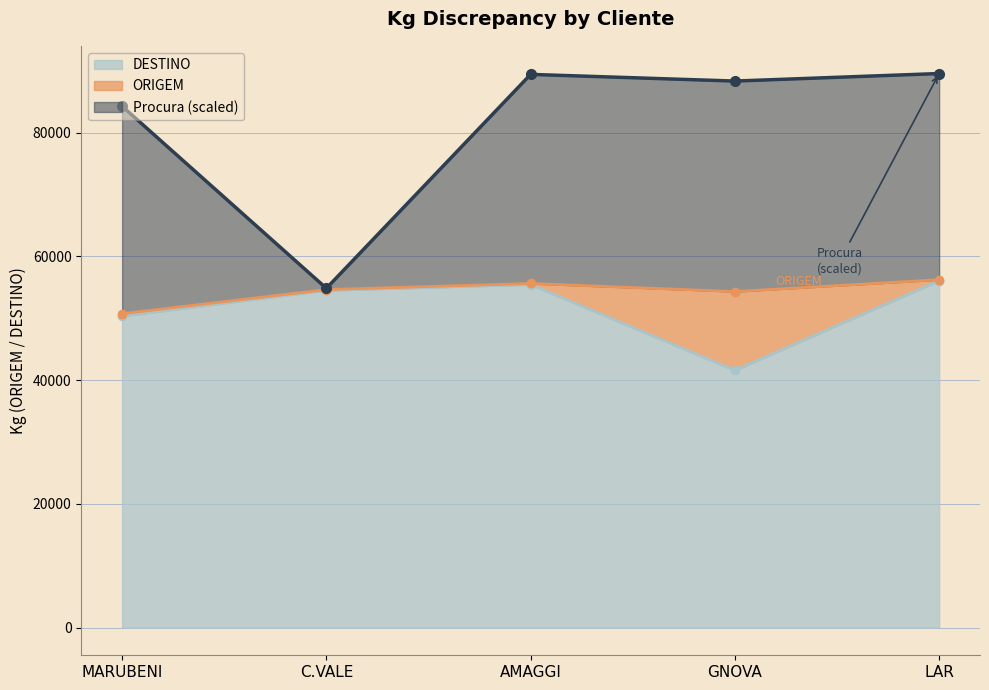

Between C.VALE and AMAGGI, which series saw the biggest shift?

Procura line (scaled)